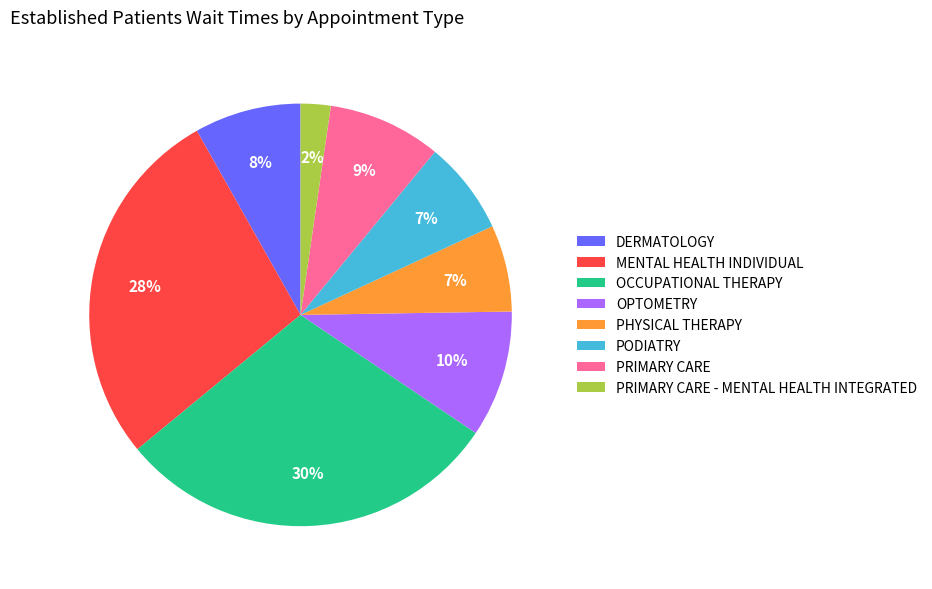

Which slice is the smallest?

PRIMARY CARE - MENTAL HEALTH INTEGRATED